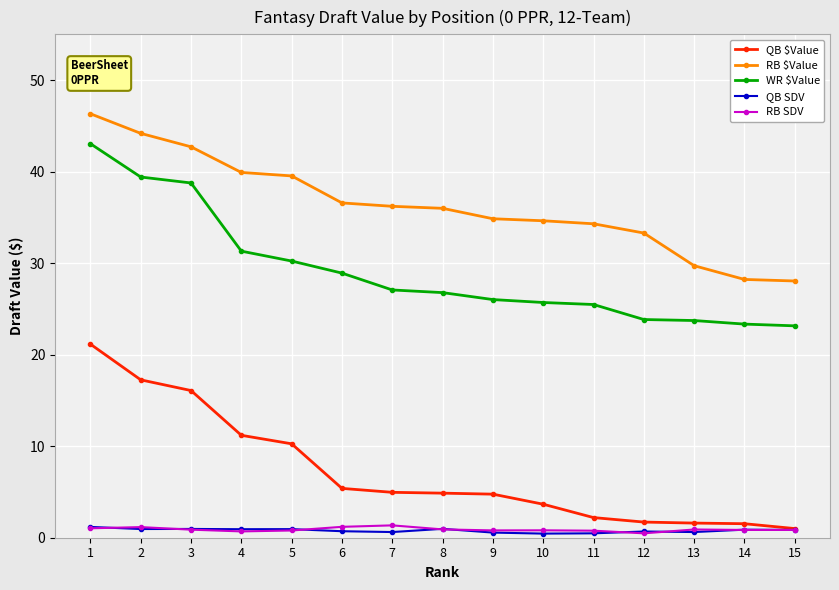

What is the total value across all series at 8?

69.5